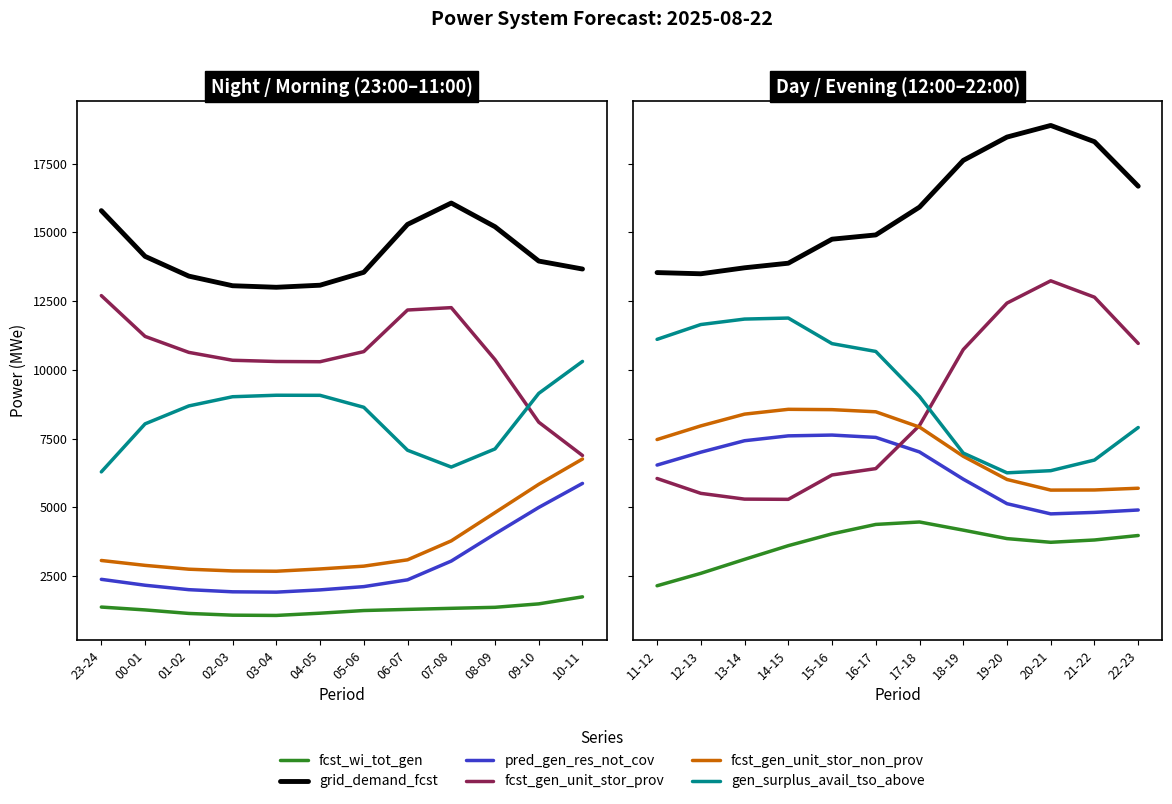

How many times do fcst_gen_unit_stor_non_prov and fcst_gen_unit_stor_prov cross each other?

1